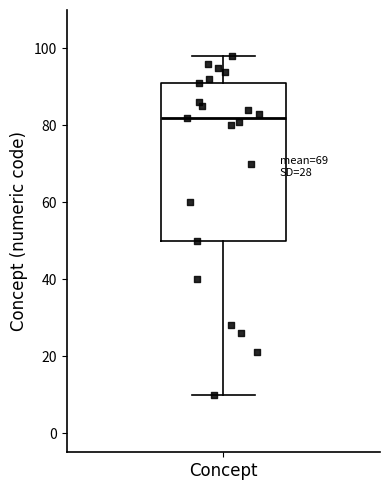

Transcribe this box plot: give where the median line is, the range the box spans, and where the two whiskers end, as read against the y-axis. The values are not printed on the chart, so give them approximately, as read against the axis.

median 82, box 50 to 92, whiskers 10 to 98